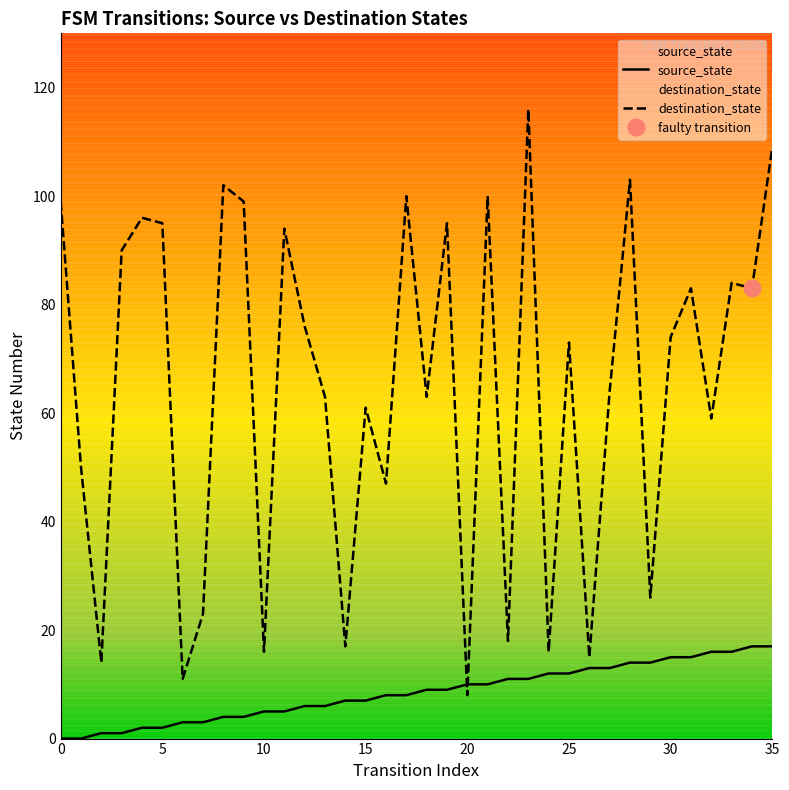

What is the value of the destination_state point at the 24th from the left?

116